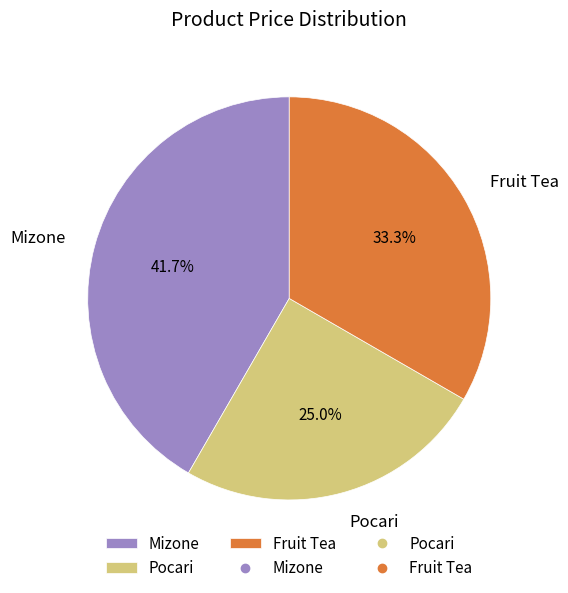

Which slice is the largest?

Mizone